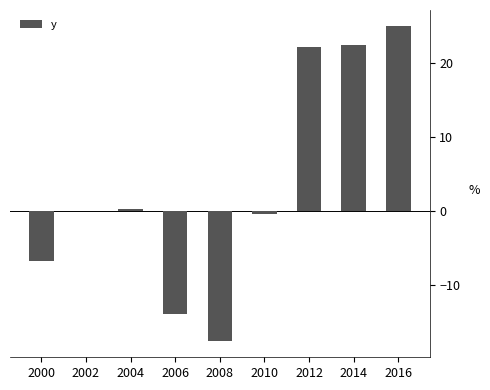

Read the value at 2006.

-13.9